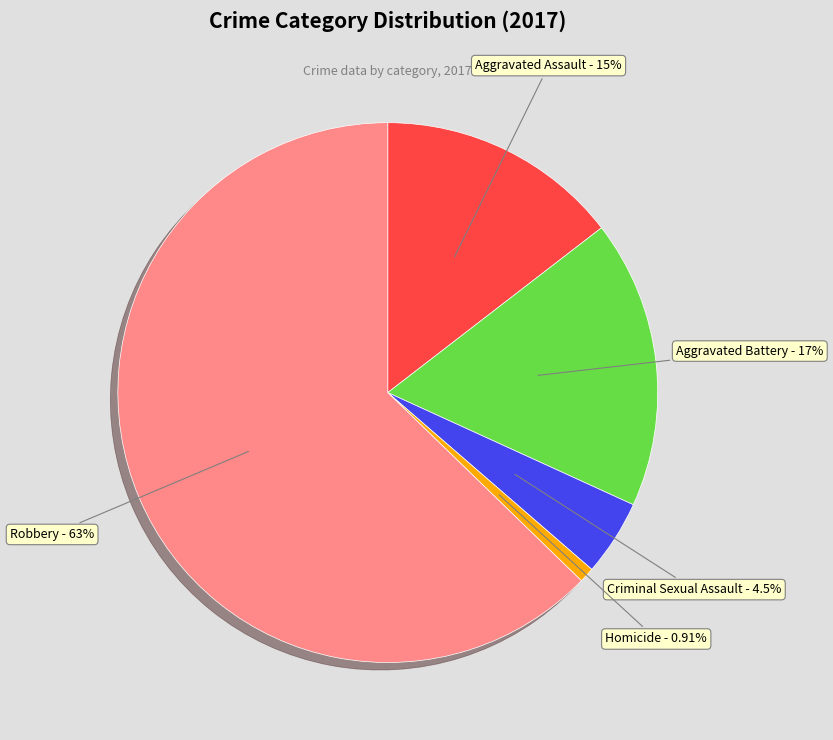

To the nearest percent, what percentage of the pie is Robbery?

63%